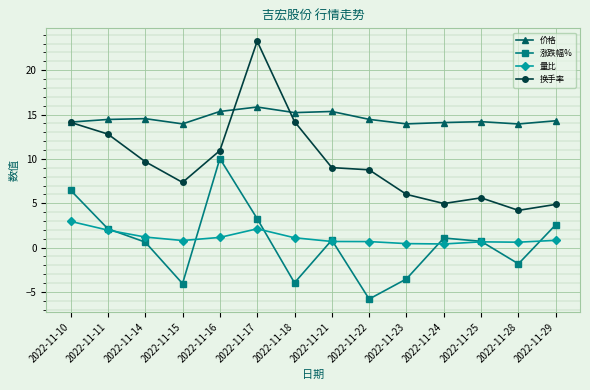

True or false: 换手率 has more than 1 interior local peaks.

True